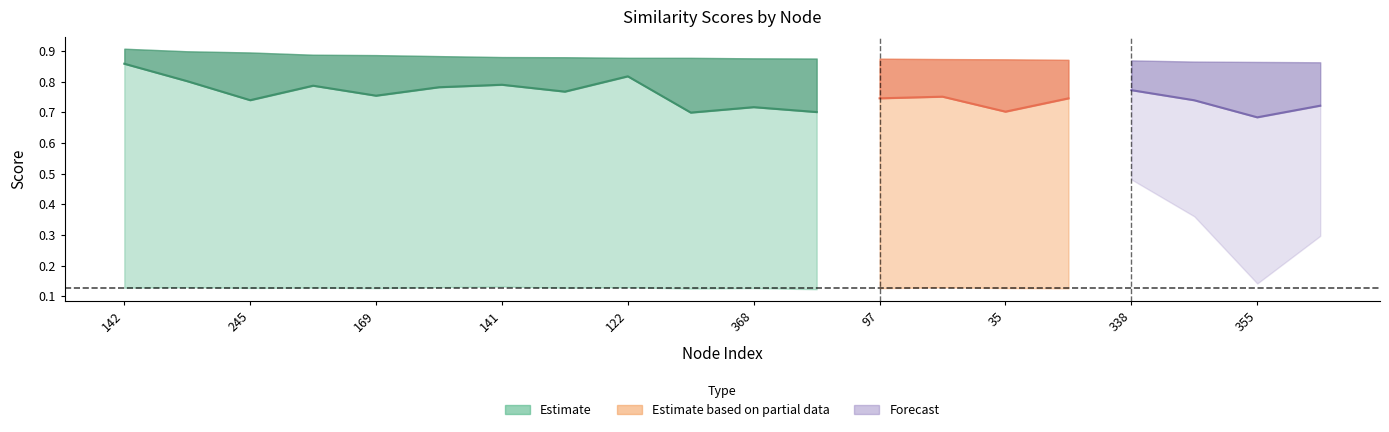

True or false: reliability_score has a value of 1.0 at 141.

False